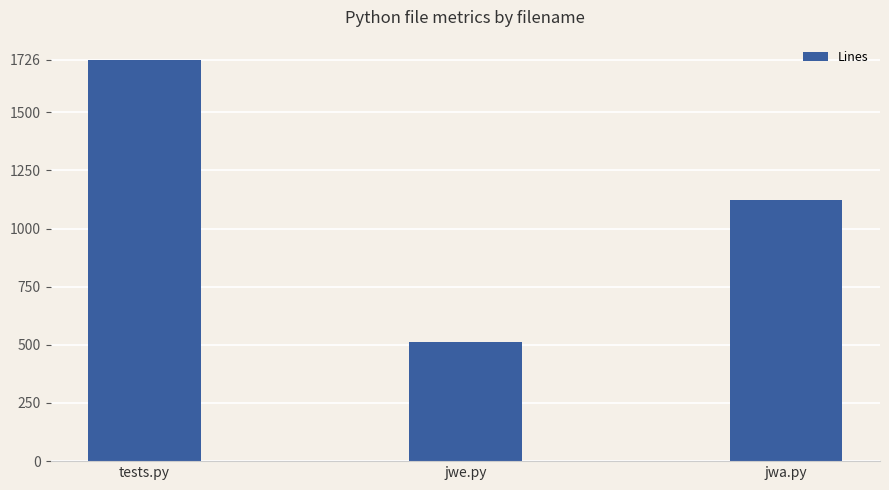

The value at jwa.py is 1820. True or false?

False